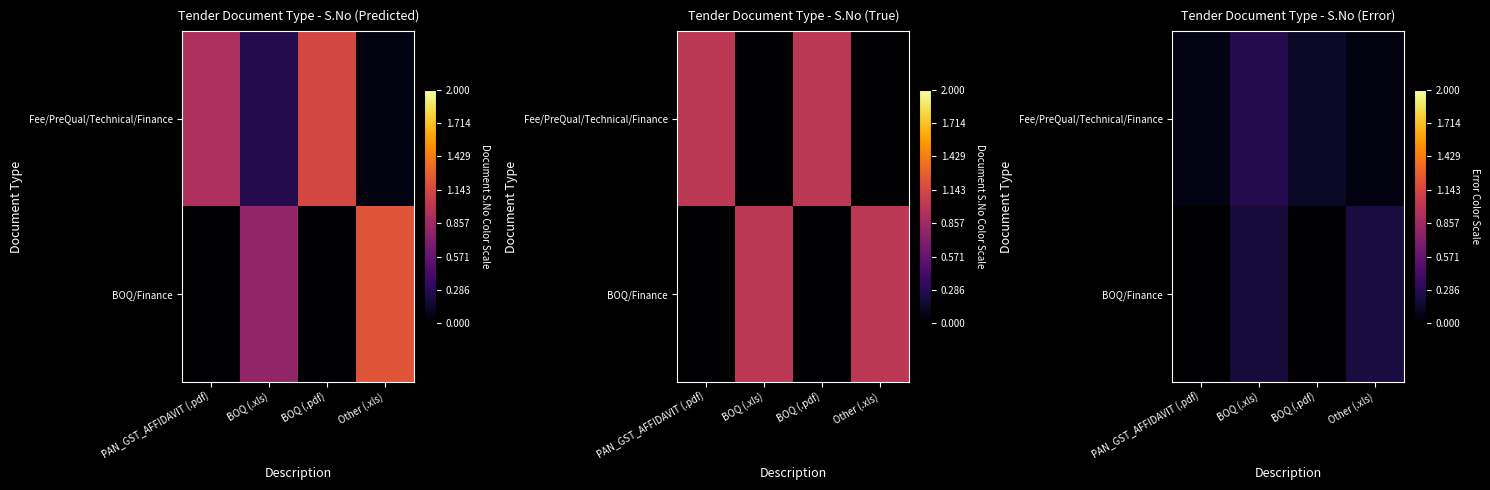

The value of Fee/PreQual/Technical/Finance at PAN_GST_AFFIDAVIT (.pdf) is 0.0. True or false?

False